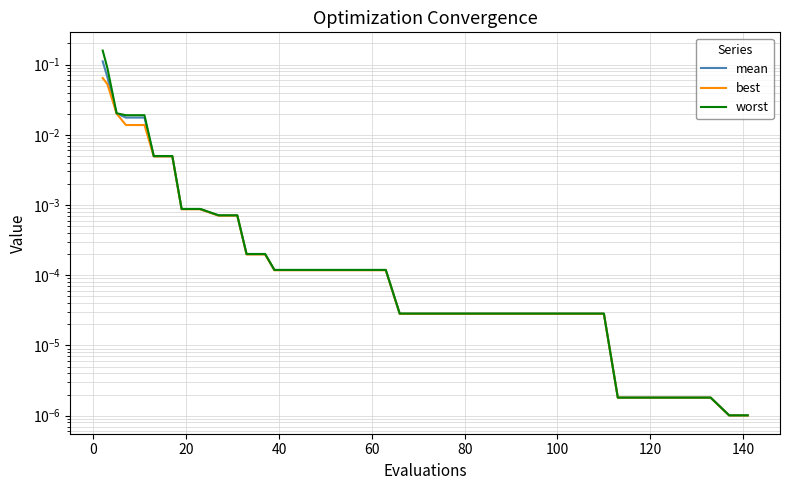

Does the chart display data point markers on the line(s)?

No